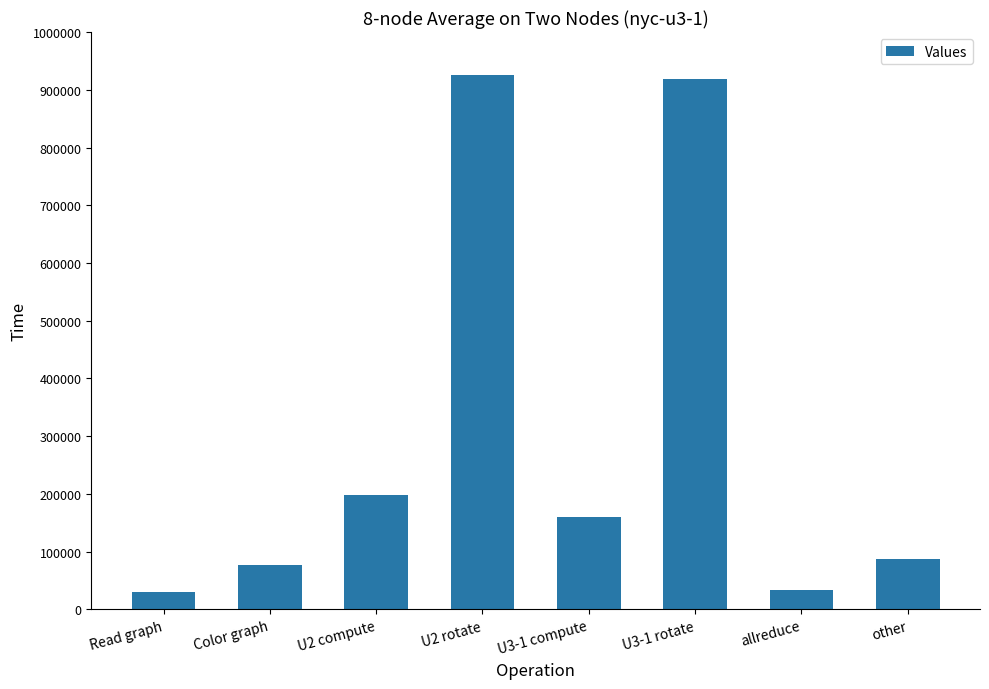

True or false: the data shows 34356.0 at allreduce.

True